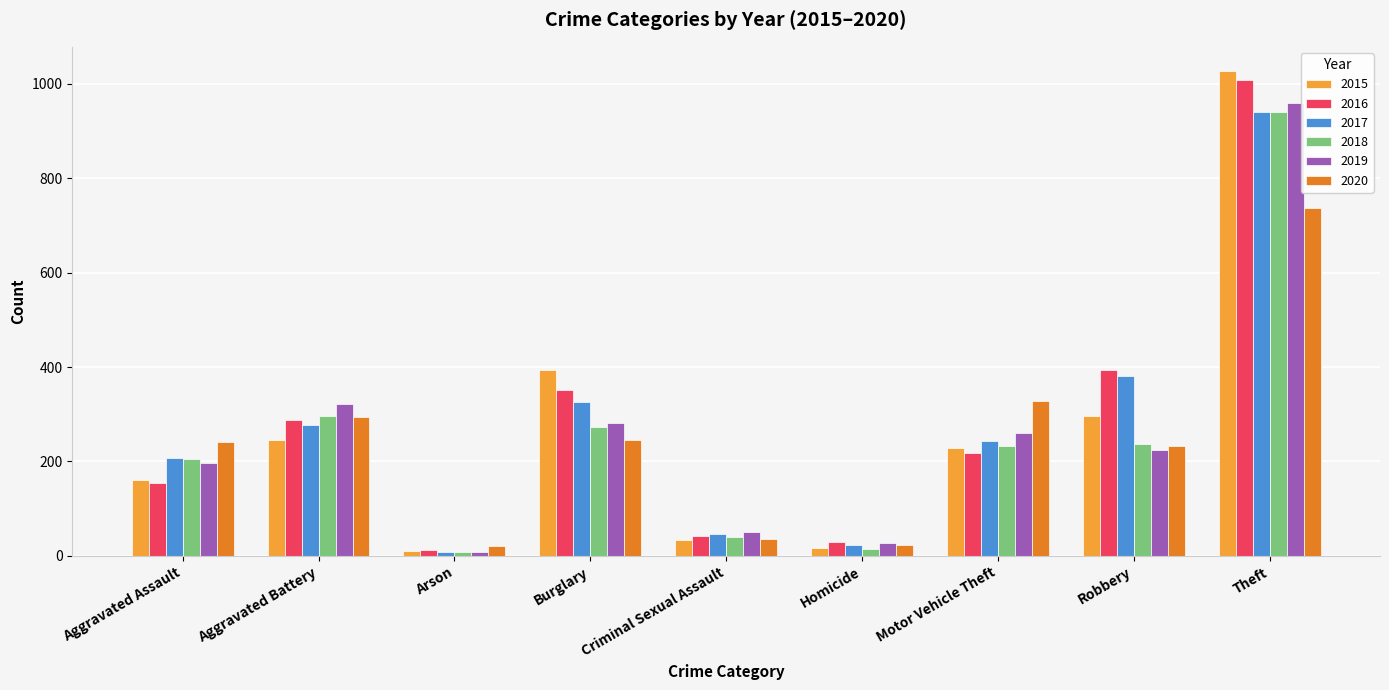

Between Criminal Sexual Assault and Theft, which series saw the biggest shift?

2015